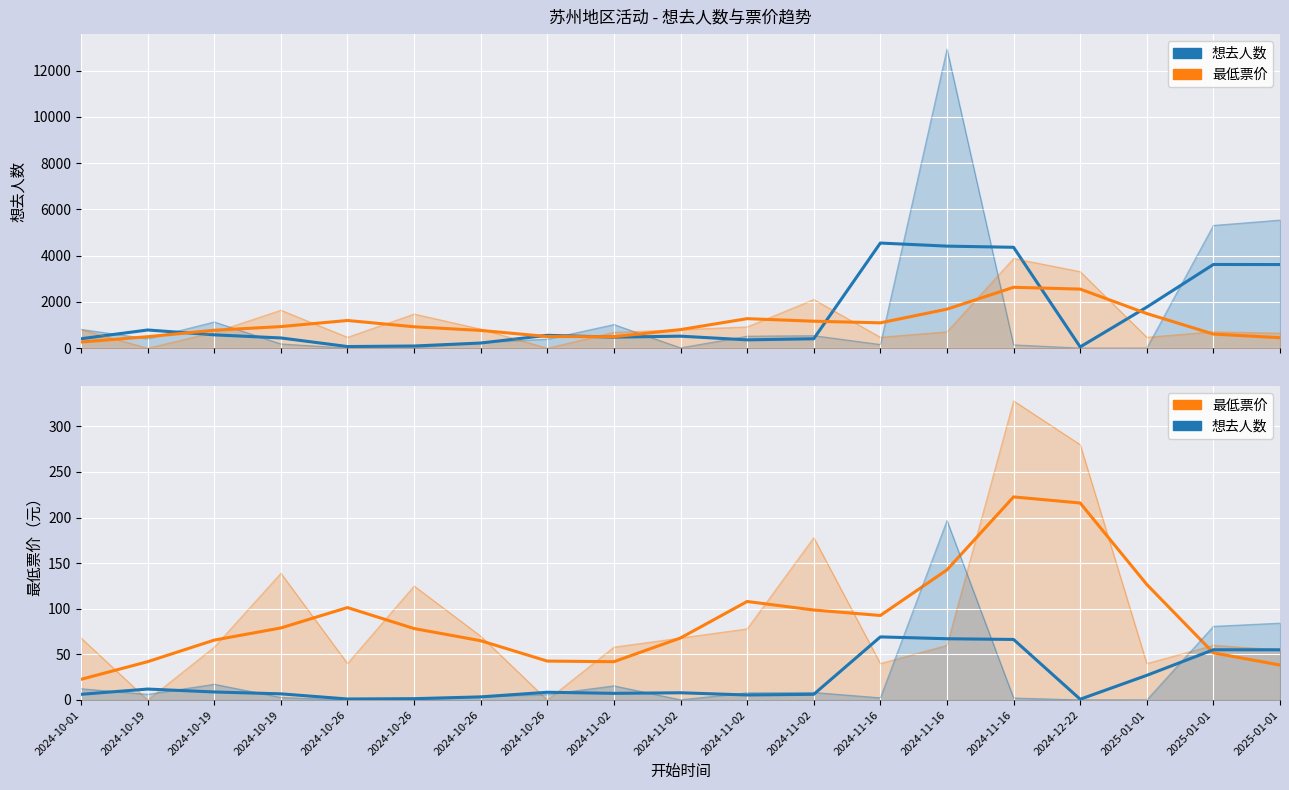

What is the difference between the maximum and minimum values in the 最低票价 (平滑) series?

200.0